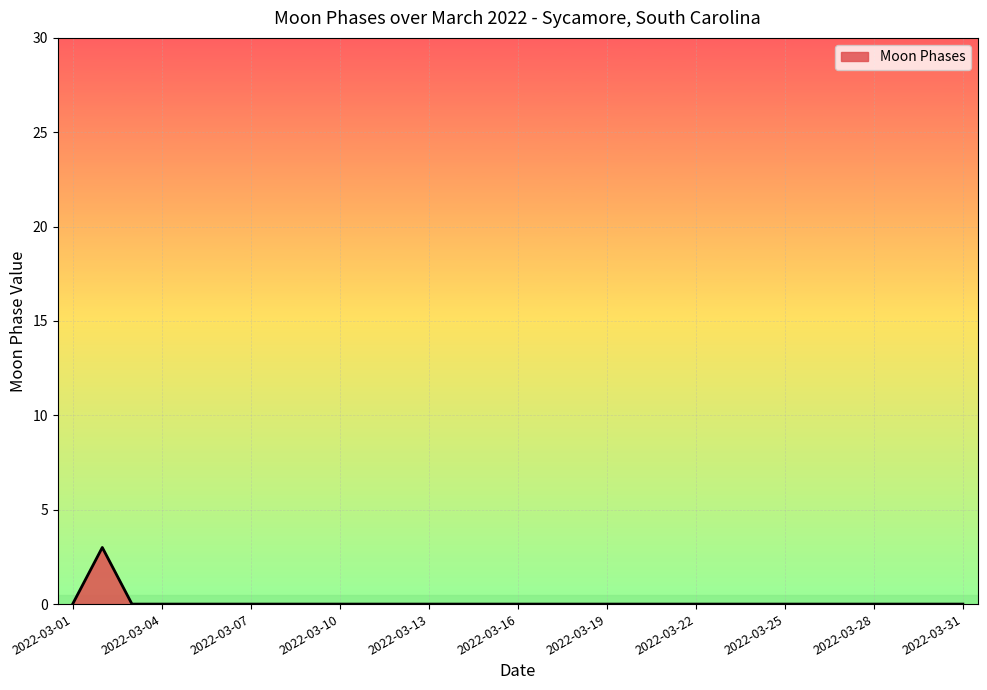

How many lines are shown in the chart?

1